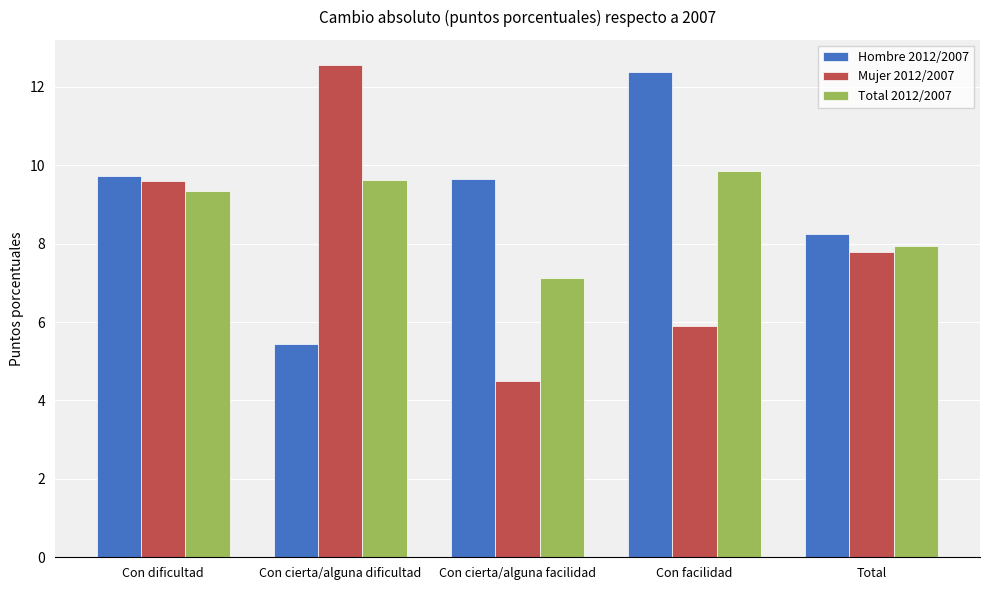

Is the value of Hombre 2012/2007 at Con cierta/alguna facilidad greater than the value of Total 2012/2007 at Con dificultad?

Yes